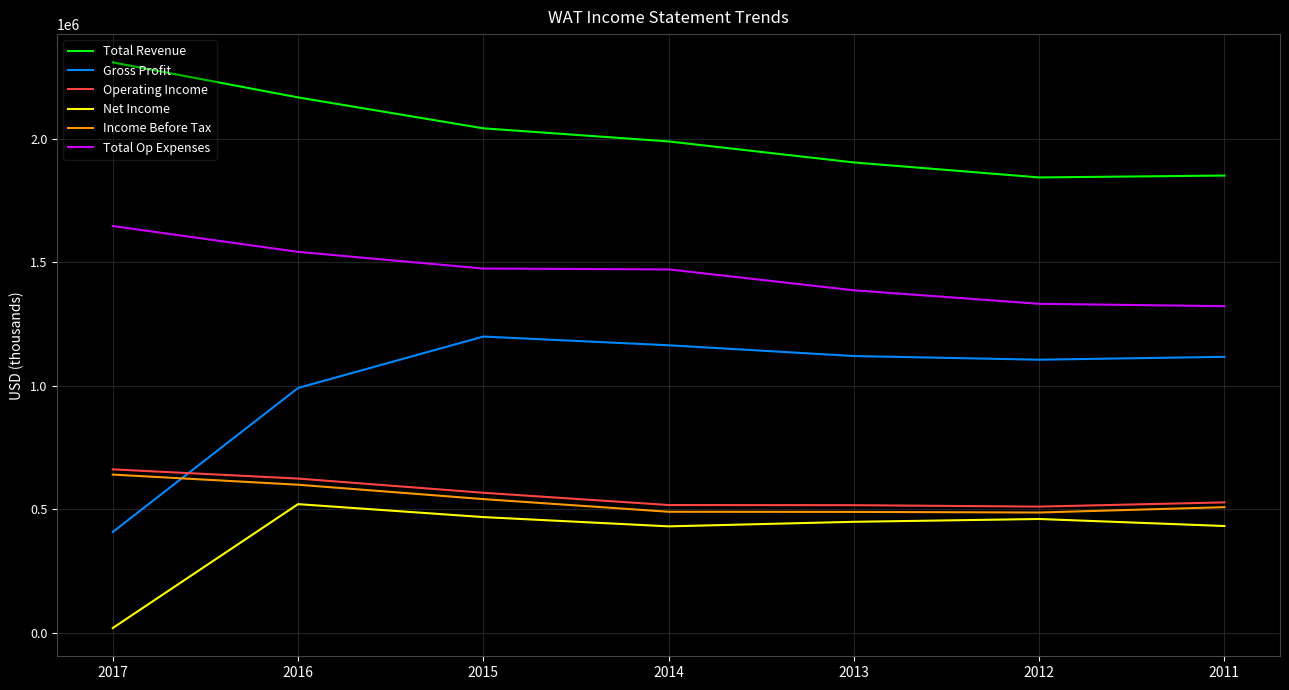

Count the number of data series in this chart.

6